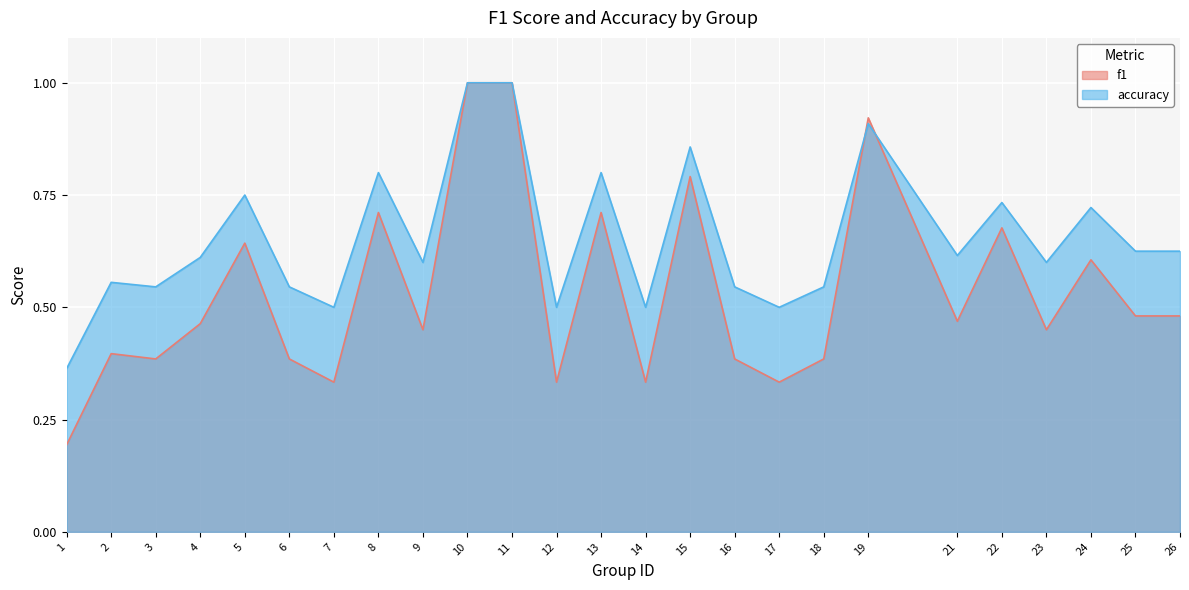

List the series in order of their peak value, highest first.

f1, accuracy